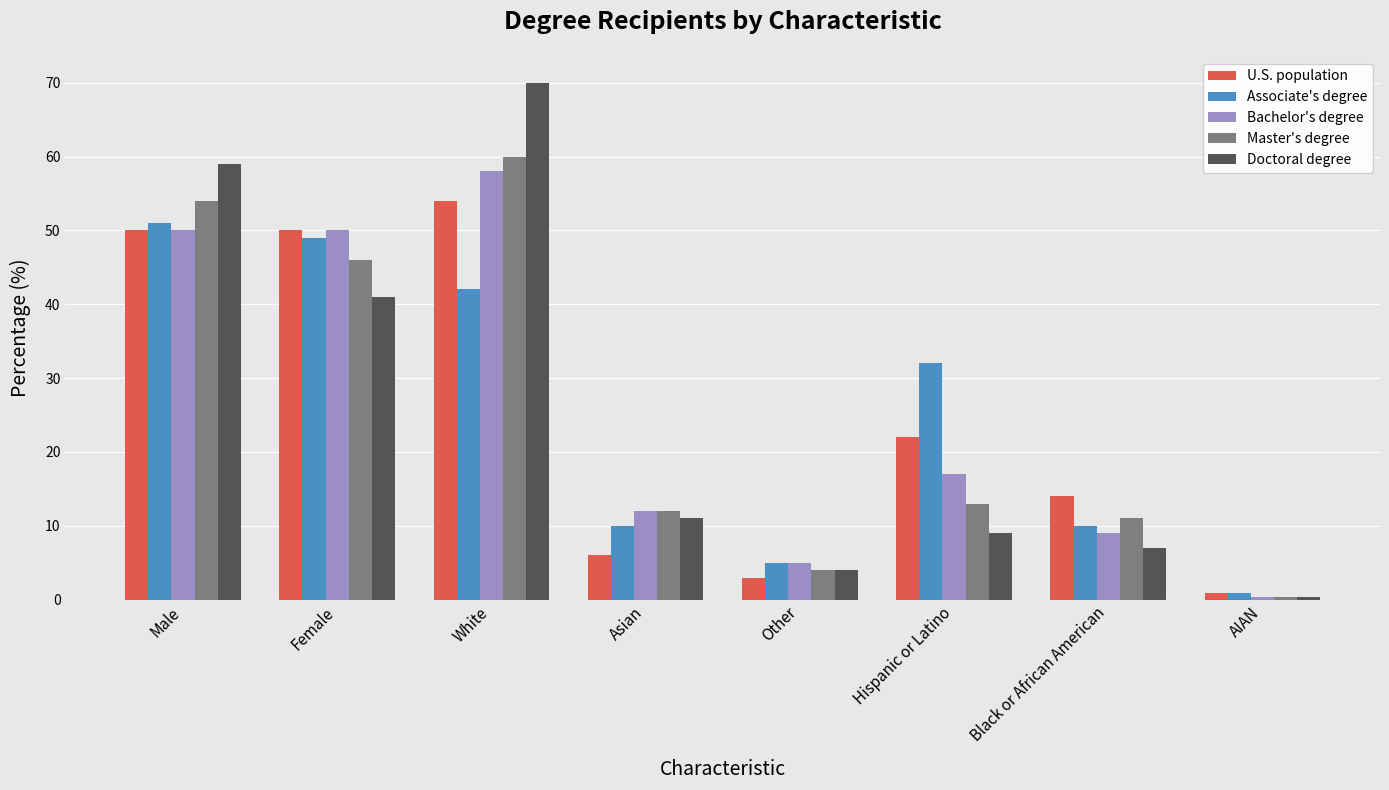

List the labels in order of Doctoral degree value, smallest first.

AIAN, Other, Black or African American, Hispanic or Latino, Asian, Female, Male, White